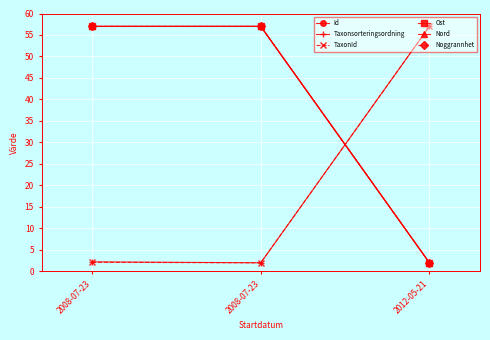

Does the chart have visible grid lines?

Yes